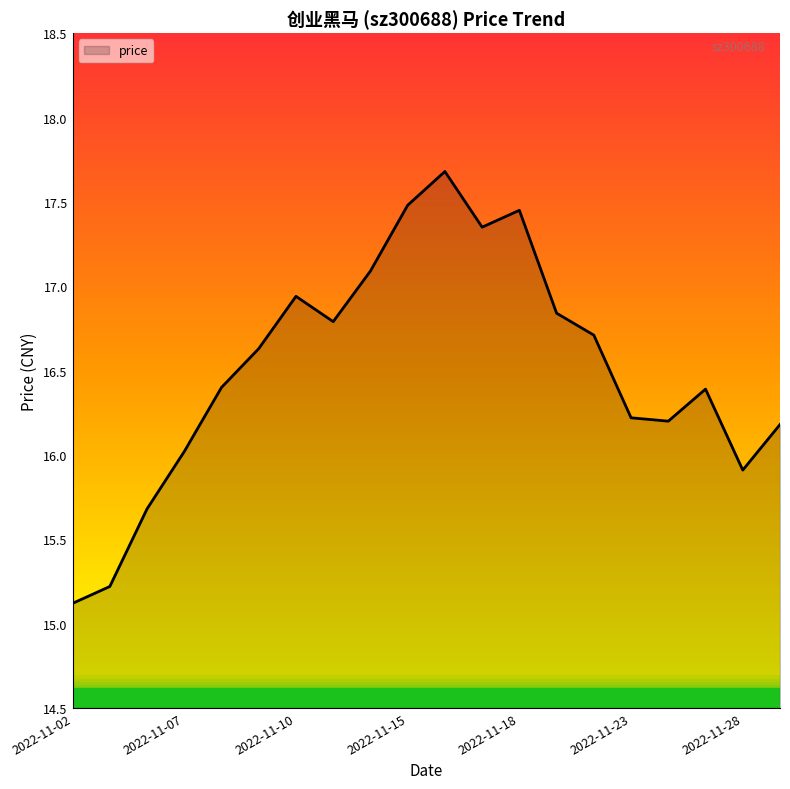

What is the minimum value shown in the chart?

15.1